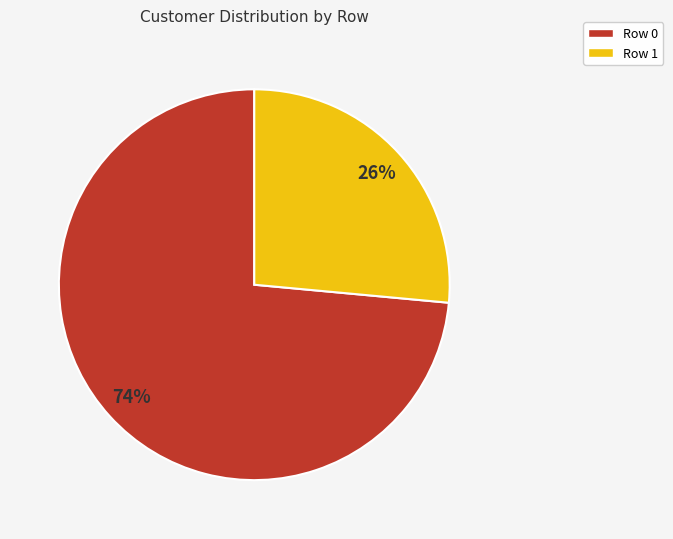

How many slices are in this pie chart?

2